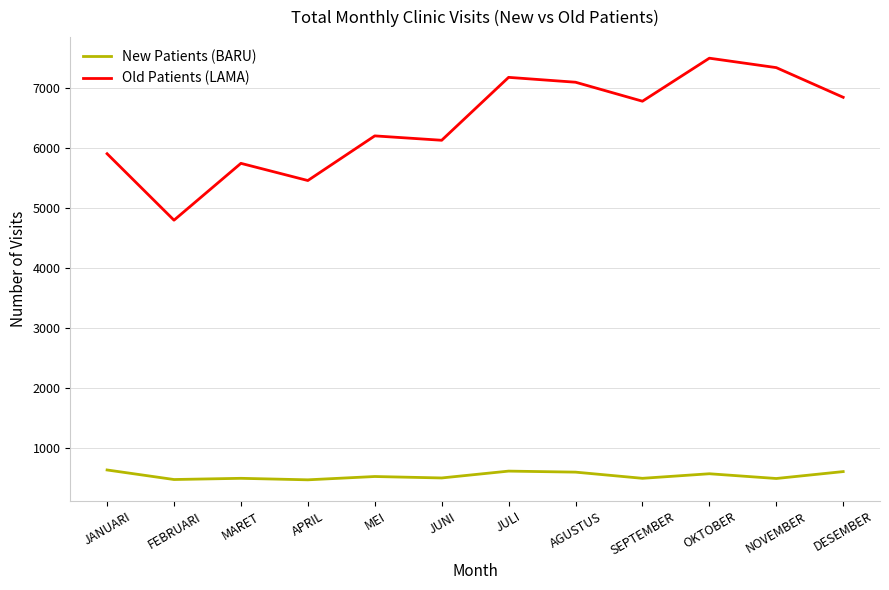

Rank the series by their average value, from highest to lowest.

Old Patients (LAMA), New Patients (BARU)